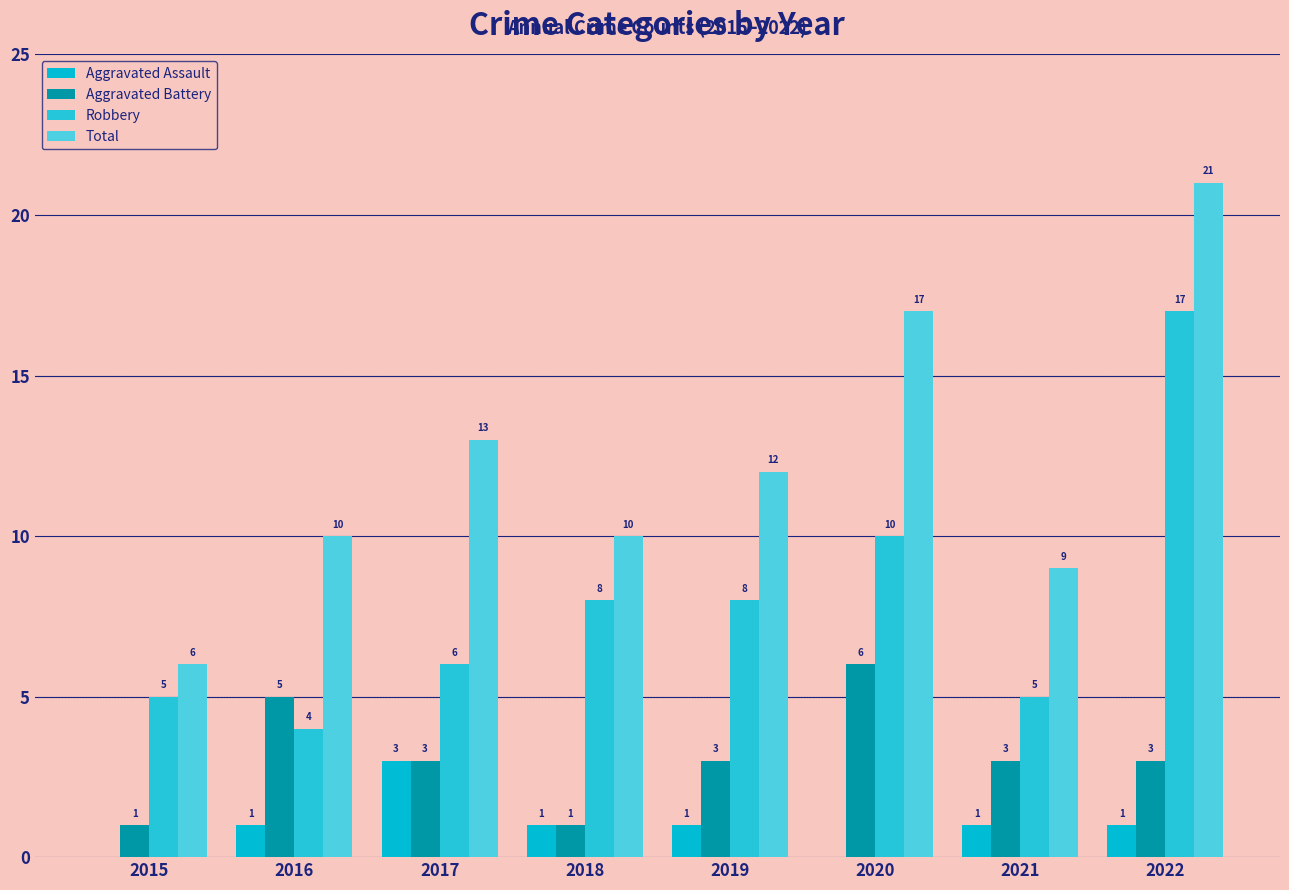

At 2016, list the series in order from largest to smallest.

Total, Aggravated Battery, Robbery, Aggravated Assault